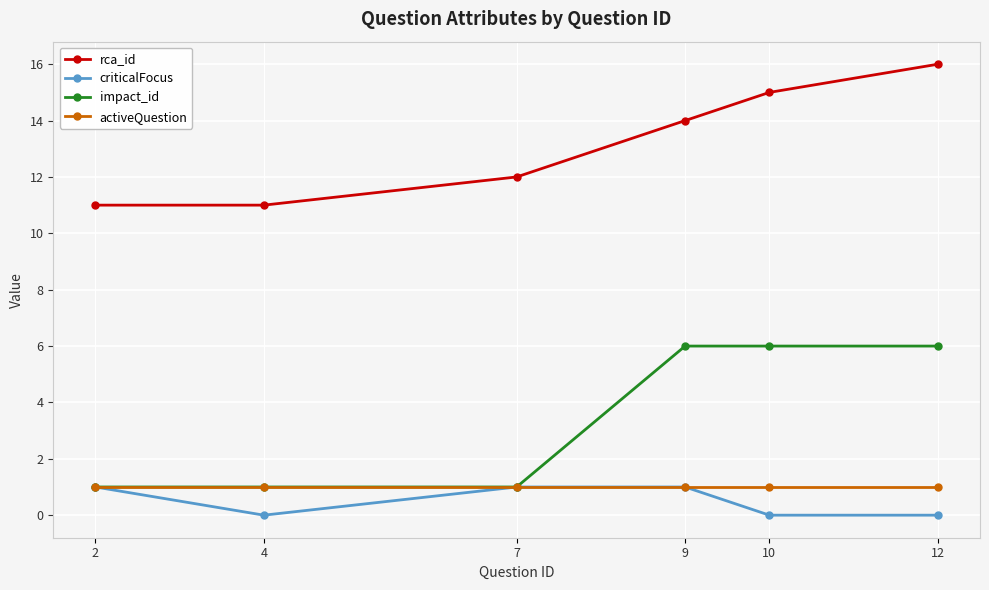

What is the sum of all activeQuestion values?

6